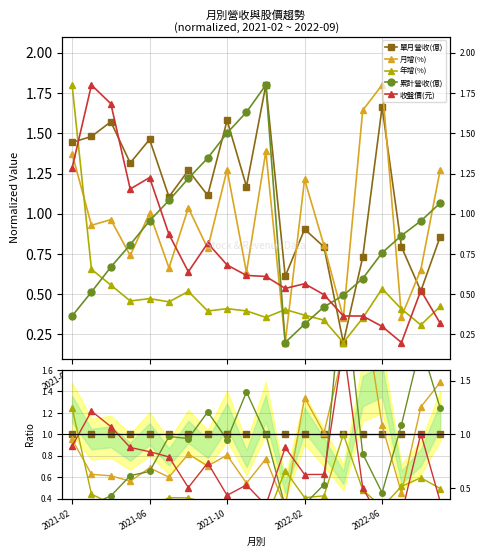

True or false: 單月營收(億) has a value of 1.3 at 10.

False